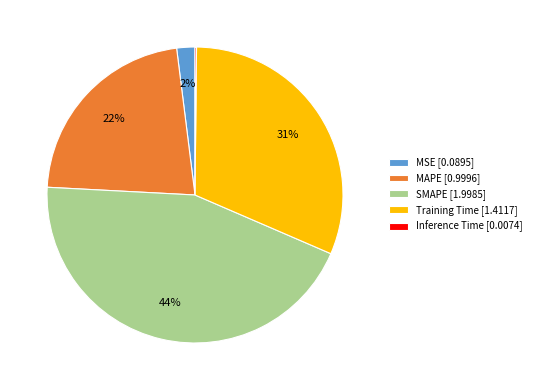

To the nearest percent, what is the difference between the largest and smallest slice percentages?

44%